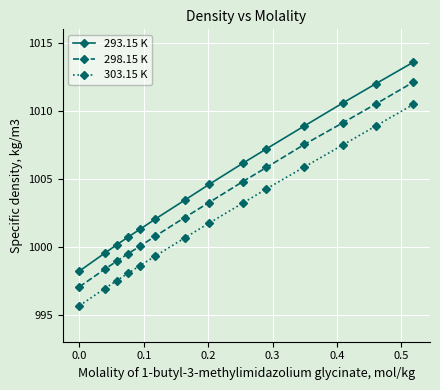

What is the highest value of the 293.15 K series?

1013.6